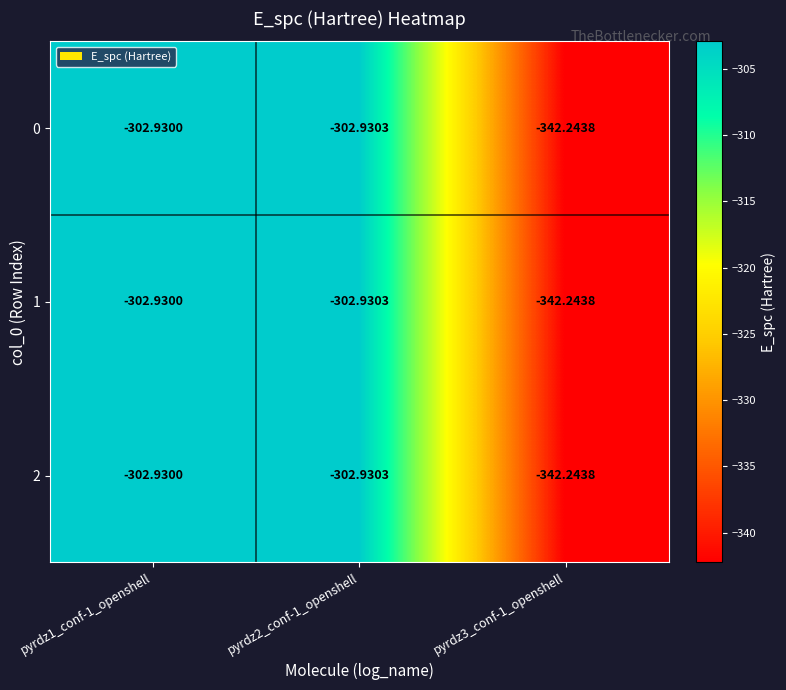

Is the value of 2 at pyrdz1_conf-1_openshell greater than the value of 0 at pyrdz3_conf-1_openshell?

Yes